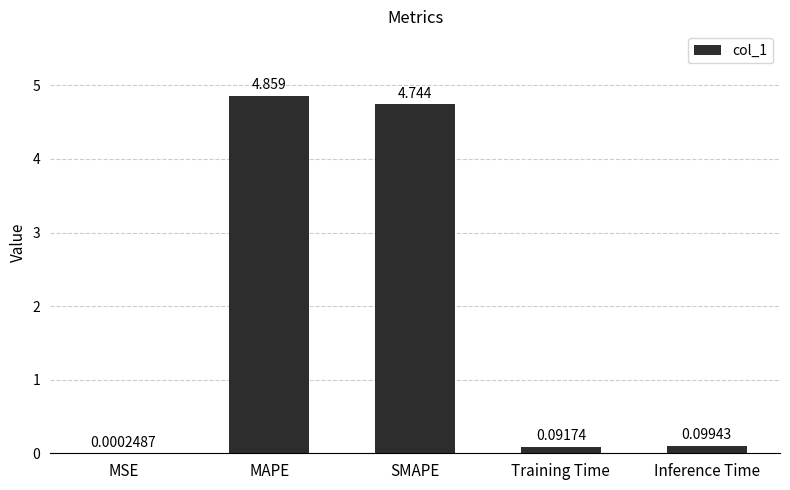

Which has a higher value, MSE or SMAPE?

SMAPE